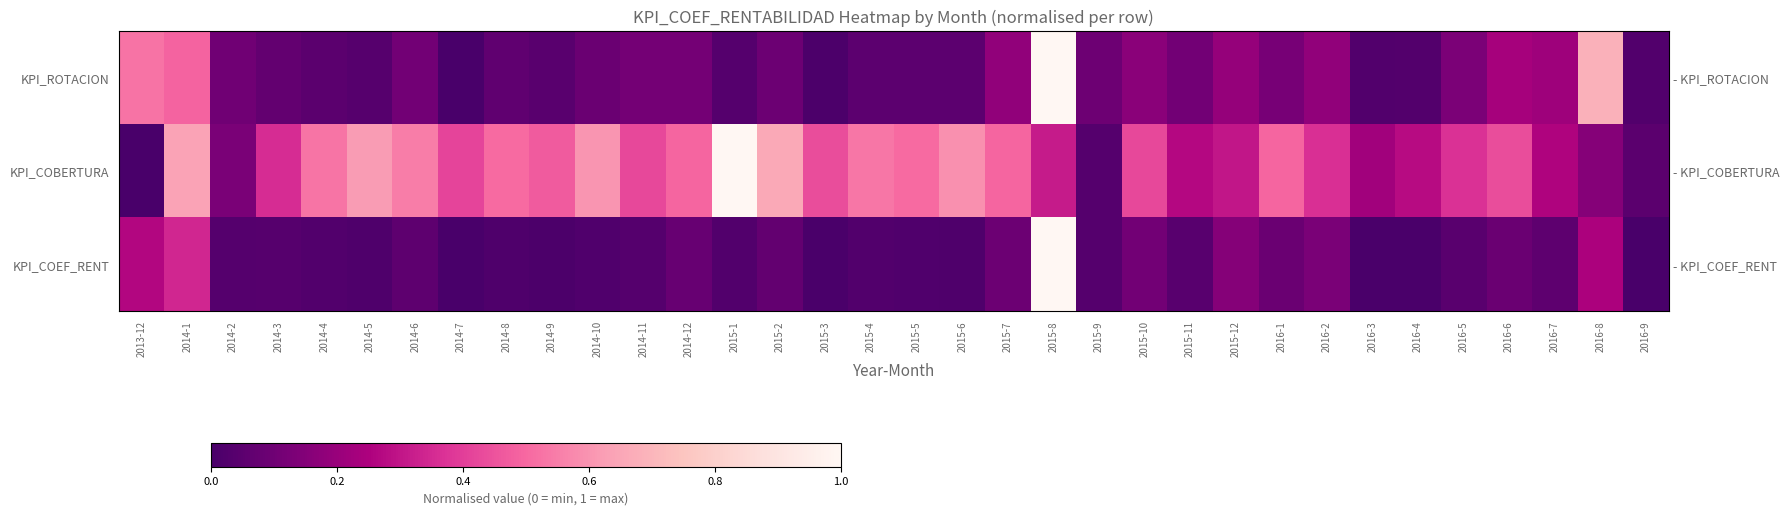

List the labels in order of KPI_COEF_RENT value, largest first.

2015-8, 2014-1, 2013-12, 2016-8, 2015-12, 2016-2, 2015-10, 2015-7, 2016-6, 2016-1, 2014-12, 2015-2, 2014-6, 2016-7, 2016-5, 2015-11, 2014-3, 2014-2, 2015-9, 2014-11, 2014-4, 2015-1, 2015-4, 2015-5, 2014-10, 2015-6, 2014-5, 2014-8, 2014-9, 2015-3, 2016-3, 2016-4, 2016-9, 2014-7